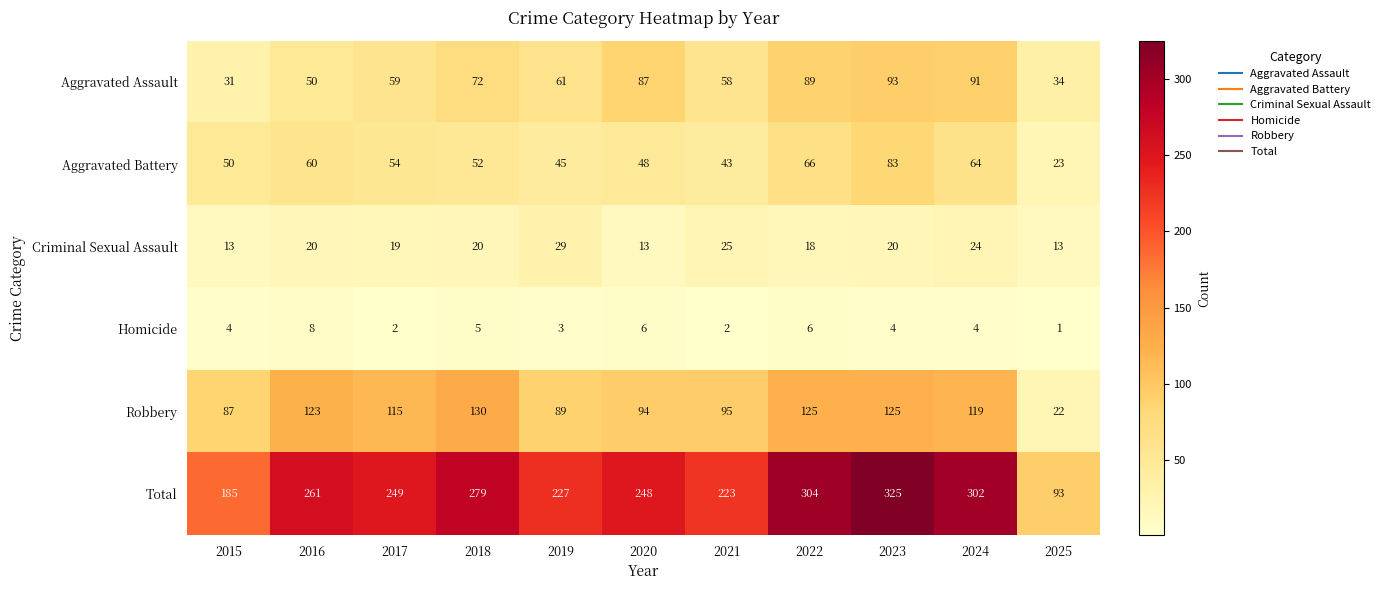

What is the approximate value of Criminal Sexual Assault at 2015?

13